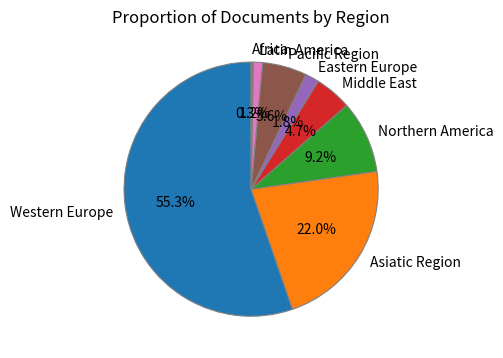

What is the total percentage of Latin America and Asiatic Region?

23.2%